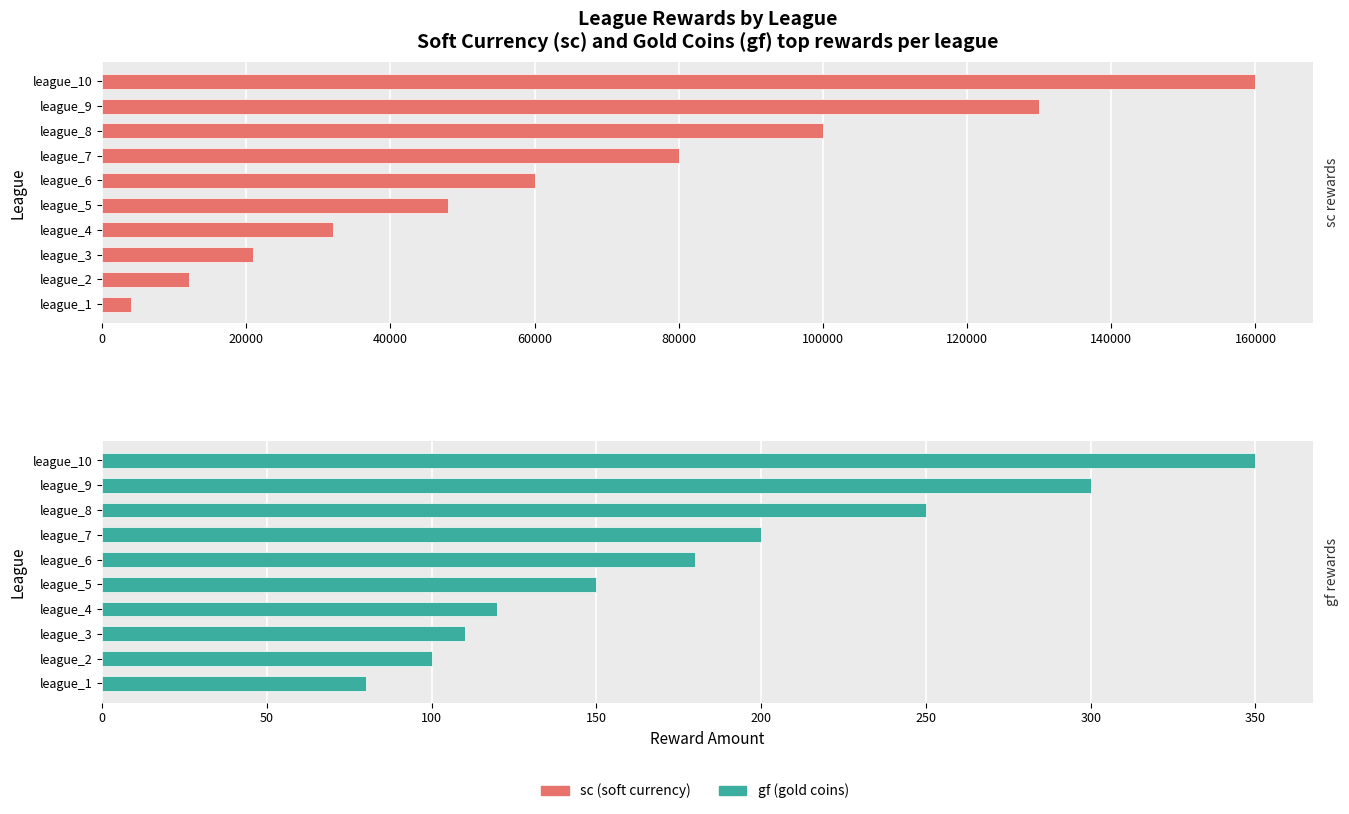

What is the maximum value for sc (soft currency)?

160000